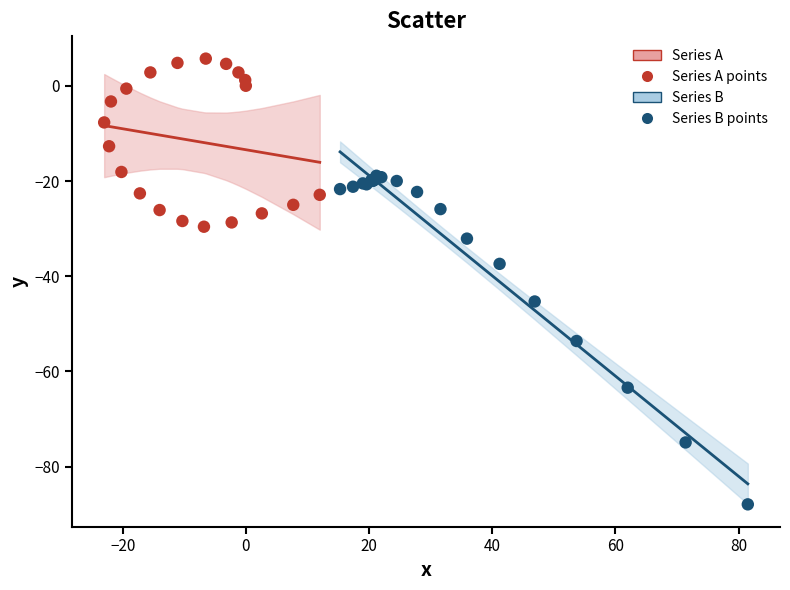

Which series has the largest Y range (max minus min)?

Series B